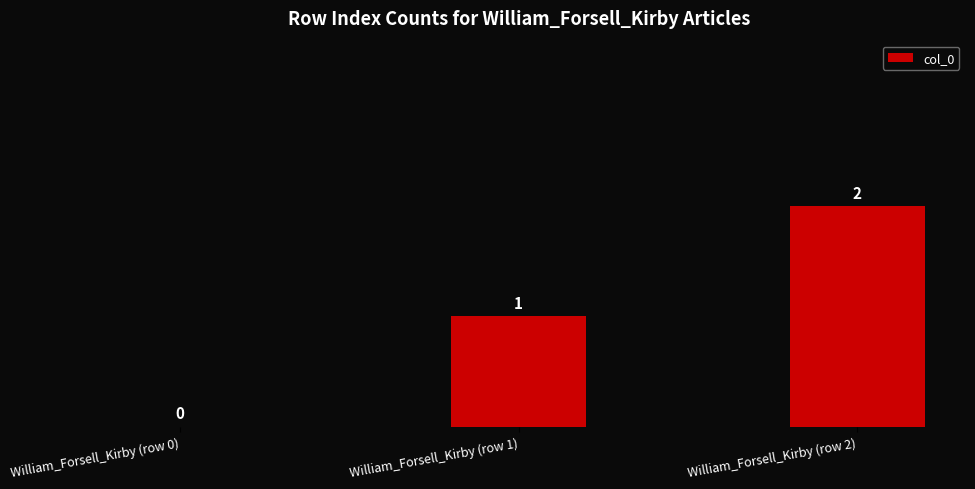

Reading left to right, what are all the values shown in this chart?

William_Forsell_Kirby (row 0)=0	William_Forsell_Kirby (row 1)=1	William_Forsell_Kirby (row 2)=2